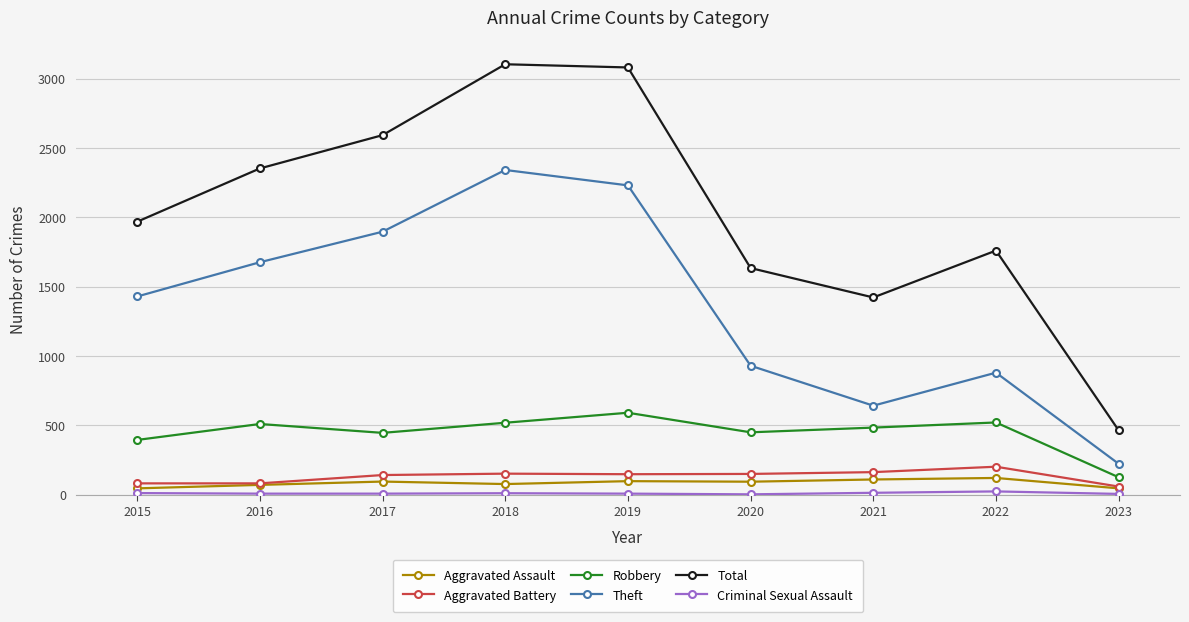

Is the value of Aggravated Battery at 2022 greater than the value of Theft at 2016?

No